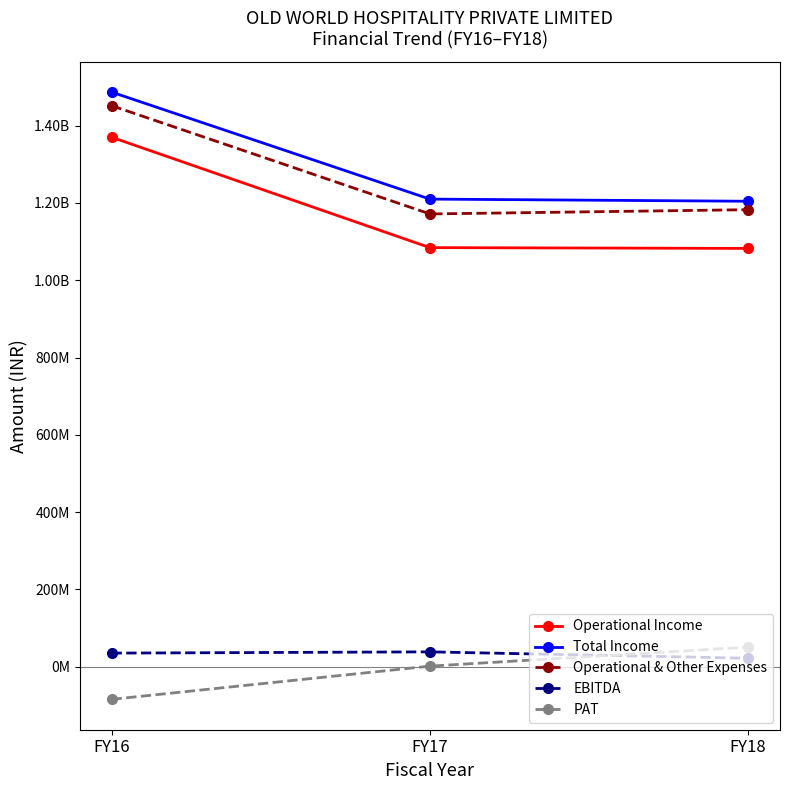

Reading left to right, transcribe all the data shown in this chart.

Operational Income: 1370024164	1084338884	1082286413
Total Income: 1486808150	1209877031	1204309077
Operational & Other Expenses: 1451688320	1171498253	1182464683
EBITDA: 35119830	38378778	21844394
PAT: -84535648	1451455	50671985